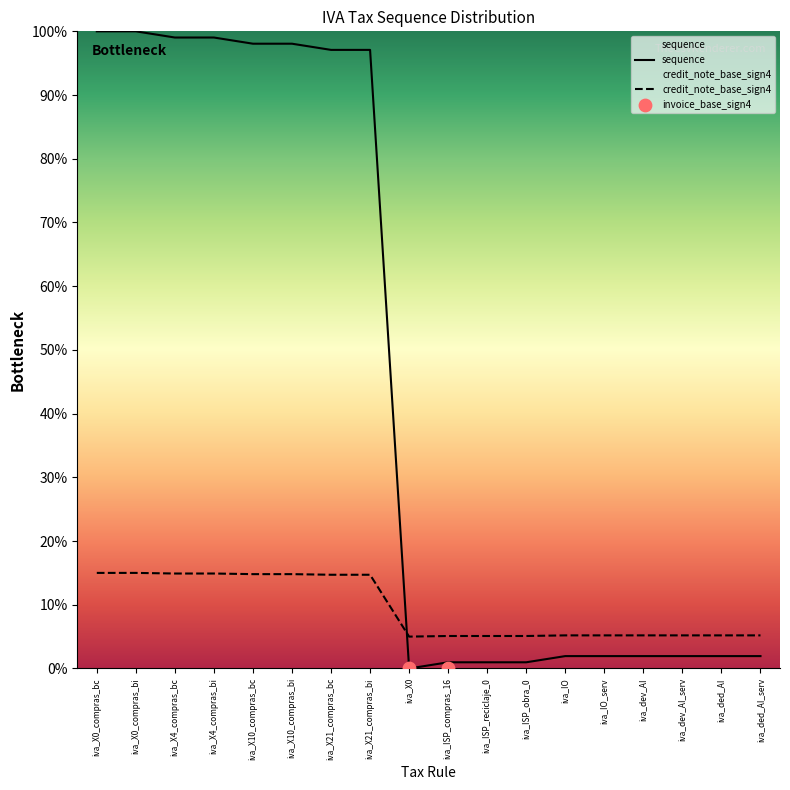

Which series contains the lowest Y value?

sequence